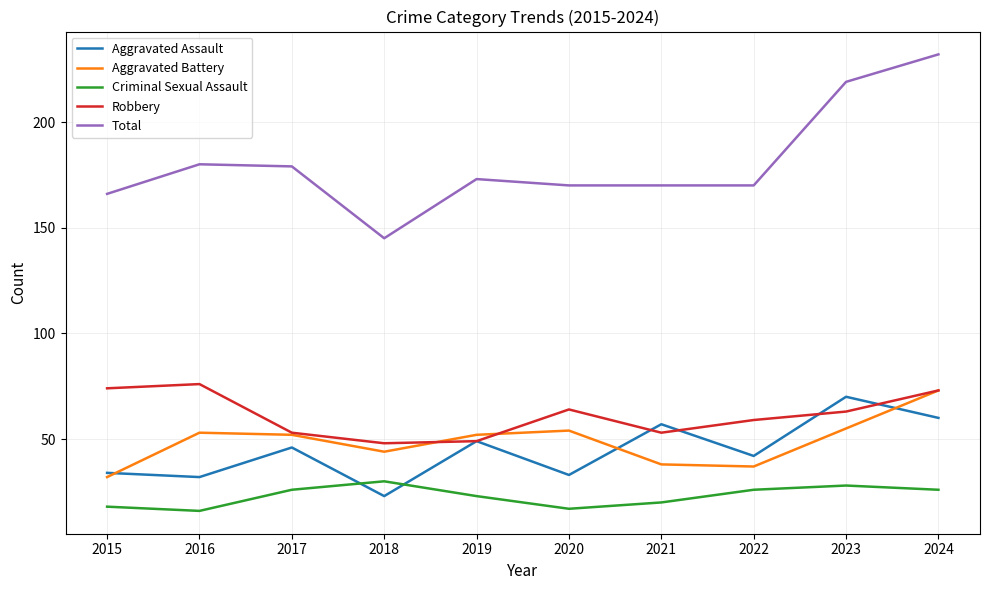

The value of Criminal Sexual Assault at 2022 is 6. True or false?

False